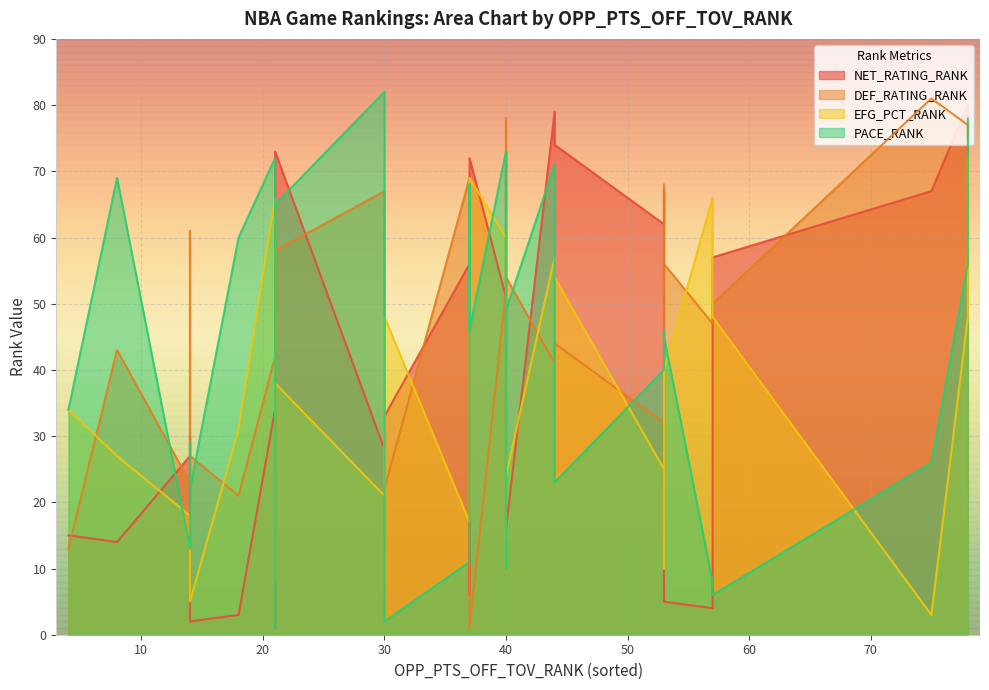

How many times do EFG_PCT_RANK and PACE_RANK cross each other?

12